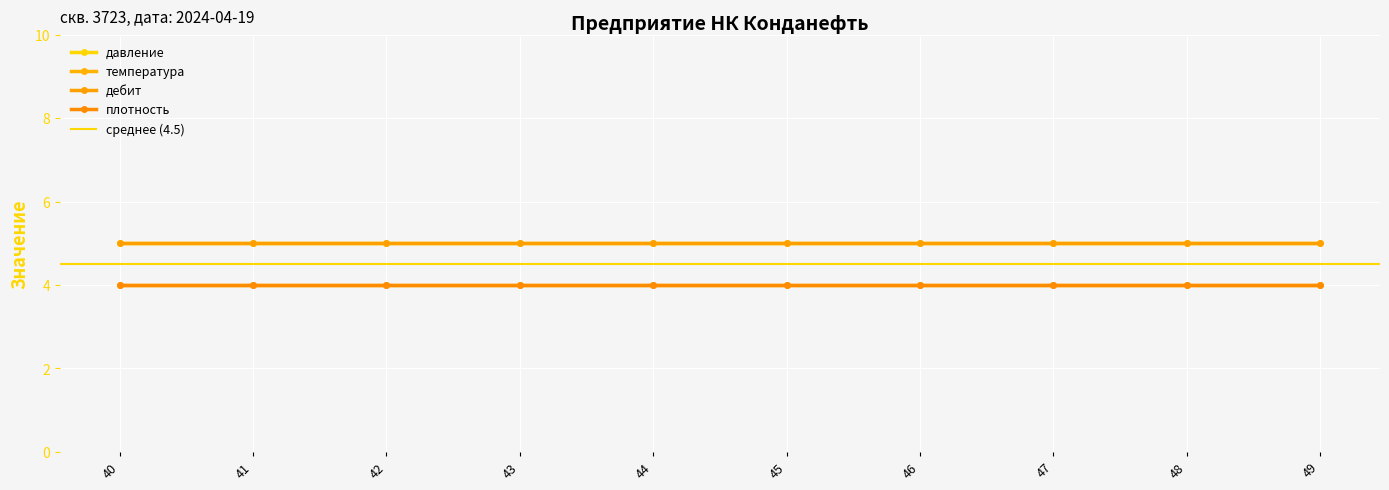

Rank the categories by дебит value from lowest to highest.

40, 41, 42, 43, 44, 45, 46, 47, 48, 49